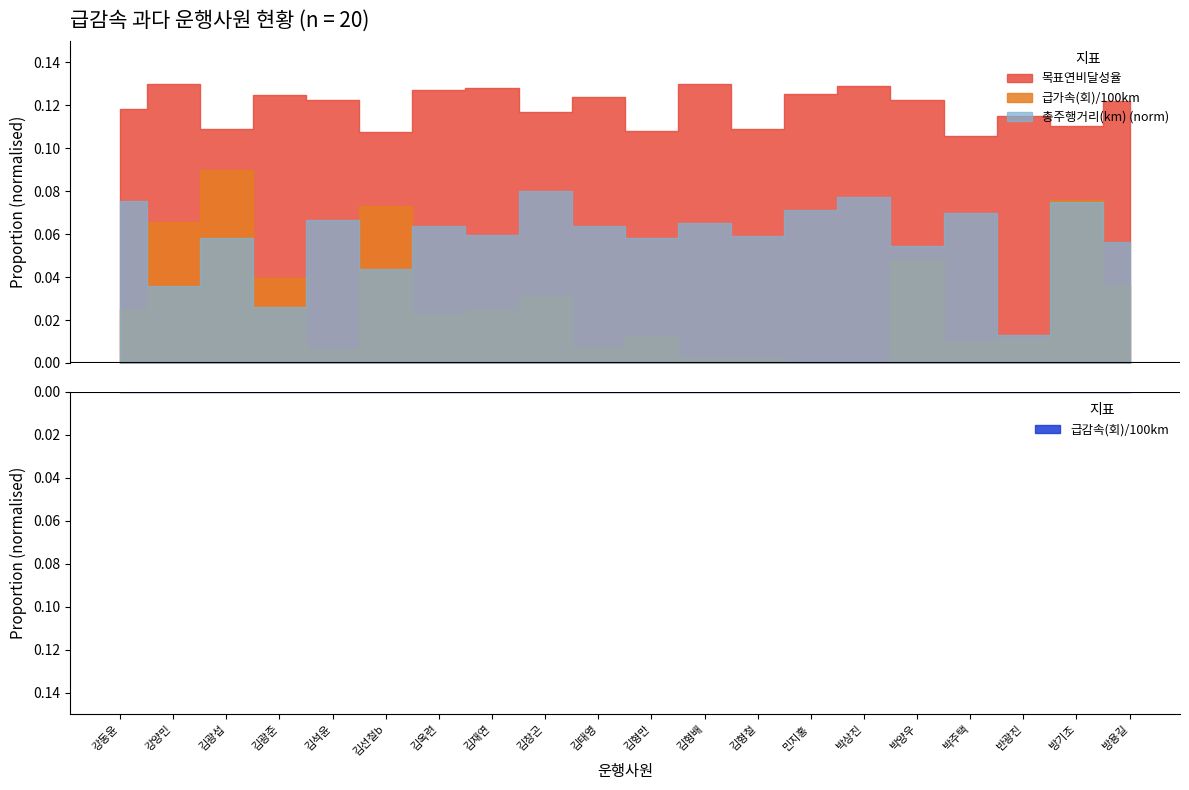

Between 김선철b and 박상진, which is larger?

박상진